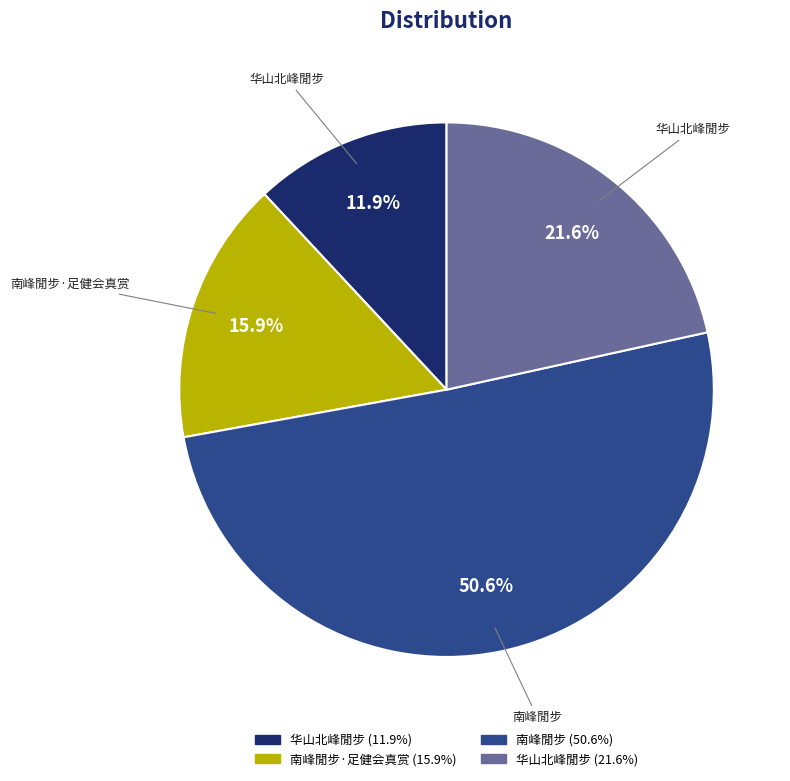

Is there a majority slice in this chart?

Yes